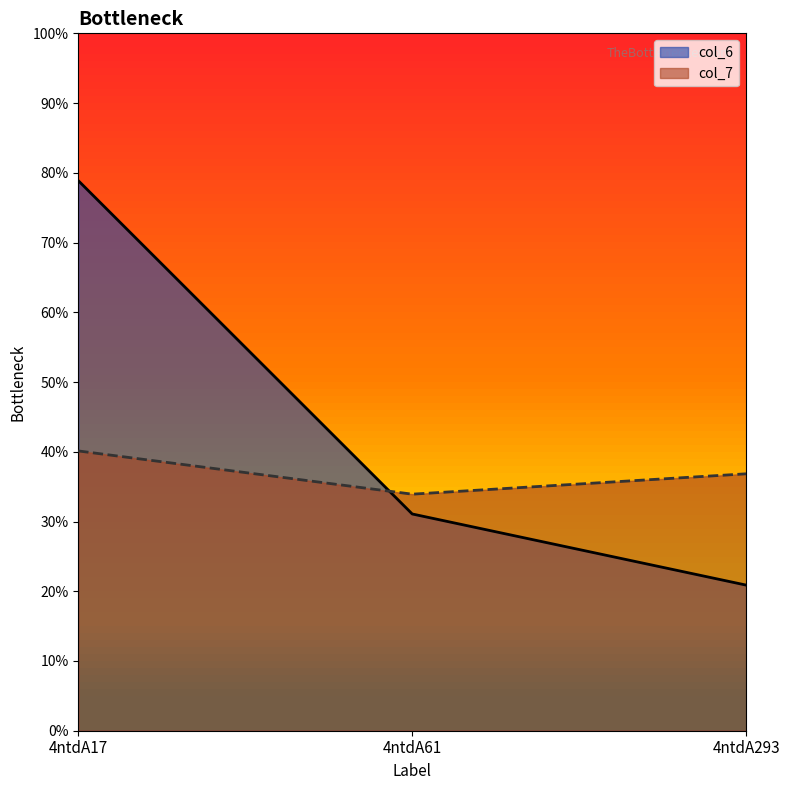

Which series has the largest range (max minus min)?

col_6